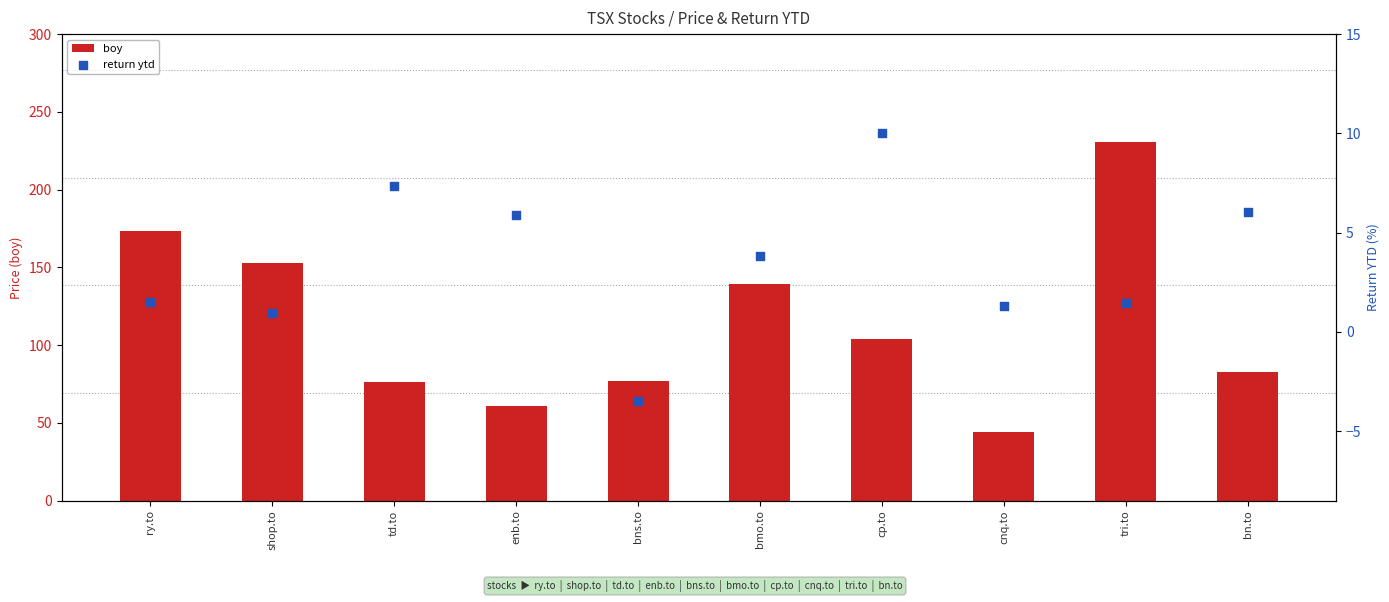

What is the total value across all series at bmo.to?

143.4